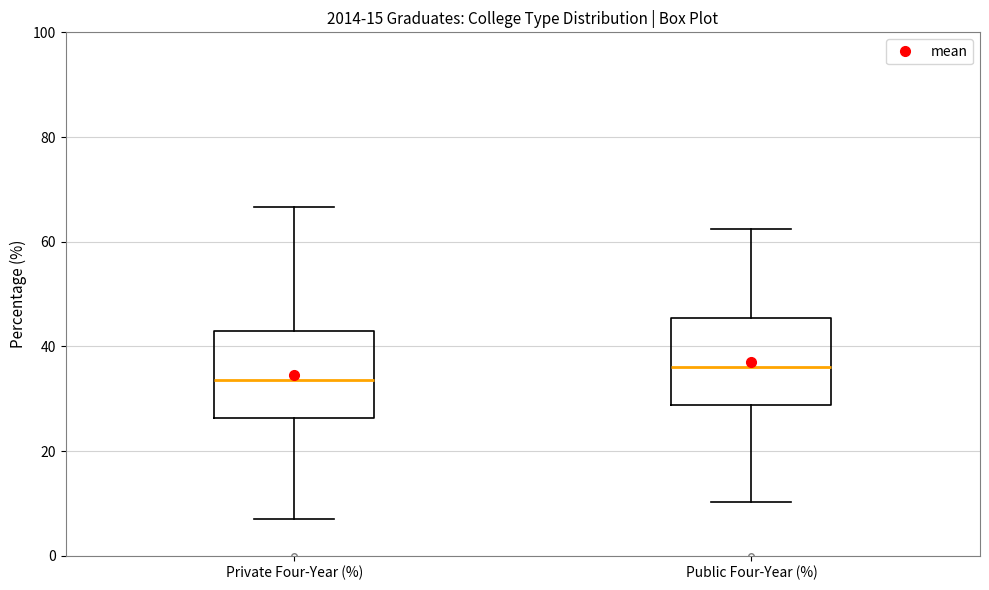

Reading left to right, transcribe this box plot: for each box, give where its median line is, the range the box spans, and where its two whiskers end, as read against the y-axis. The values are not printed on the chart, so give them approximately, as read against the axis.

Private Four-Year (%): median 34, box 26 to 42, whiskers 8 to 66
Public Four-Year (%): median 36, box 28 to 46, whiskers 10 to 62